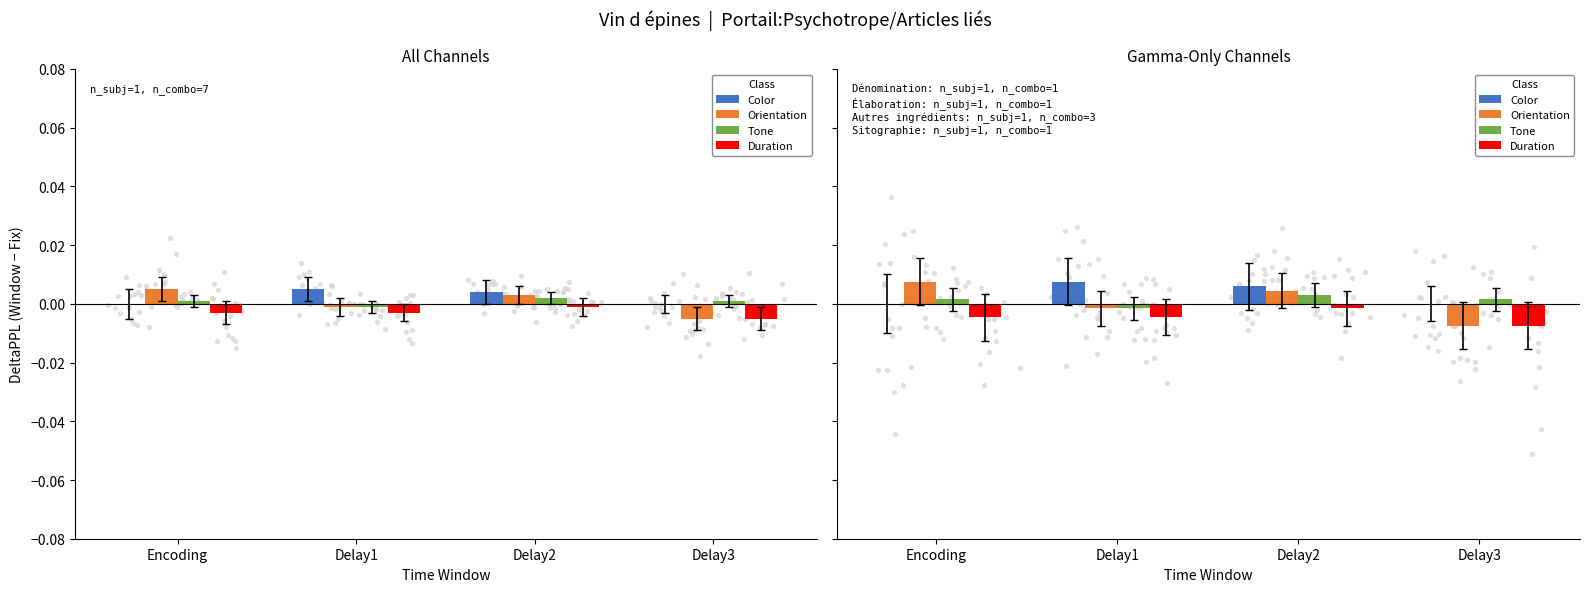

Which series reaches the maximum Y coordinate?

Color